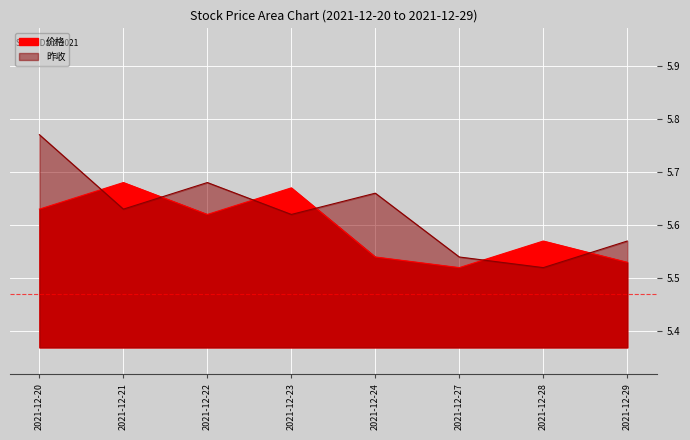

True or false: 价格 has a value of 9.3 at 2021-12-24.

False